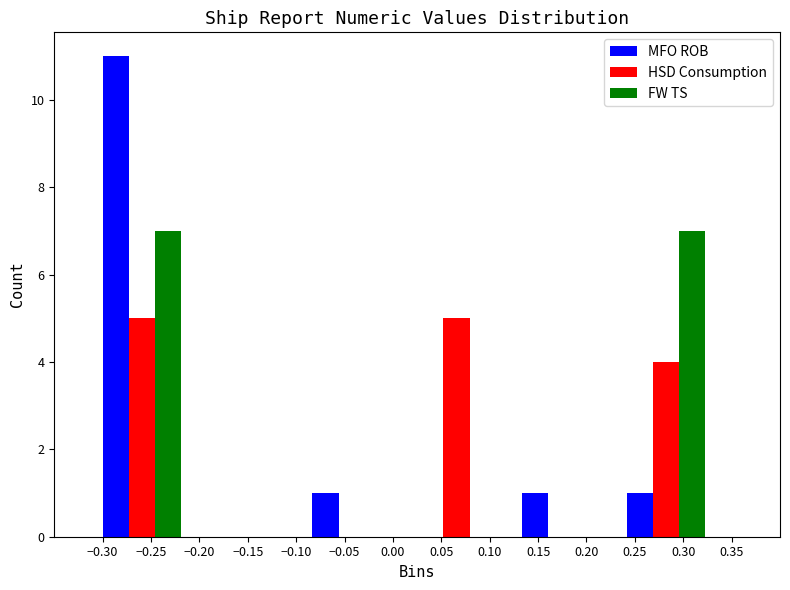

Between −0.15 and −0.05, which series saw the biggest shift?

MFO ROB